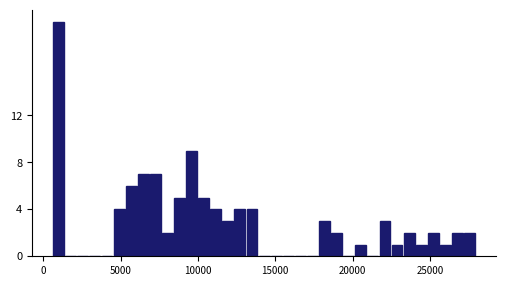

Around what value on the x-axis is the tallest bar? Give the approximate position of its centre, as read against the axis.

1000